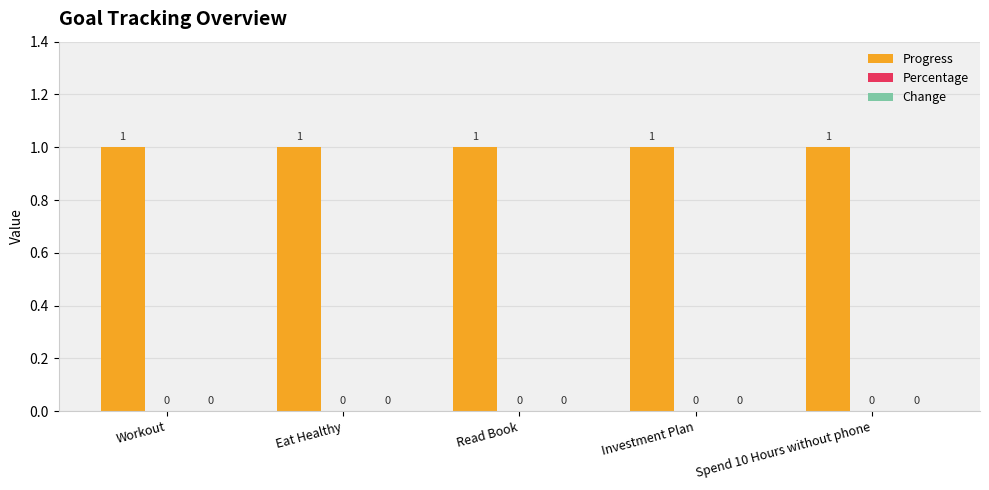

Does the chart contain stacked bars?

No